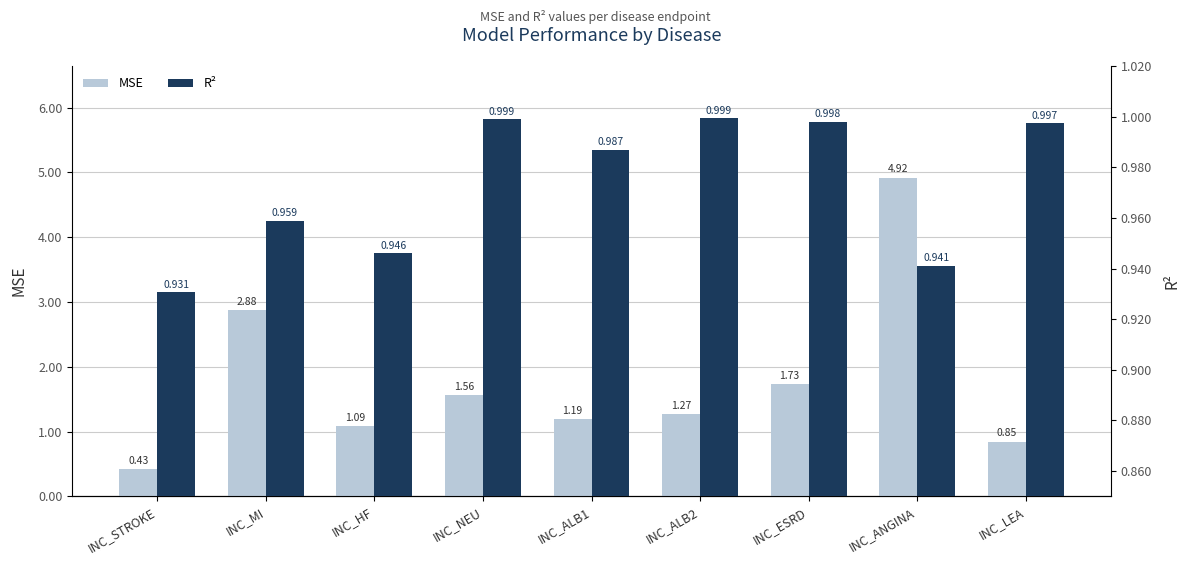

What is the maximum value for R²?

1.0